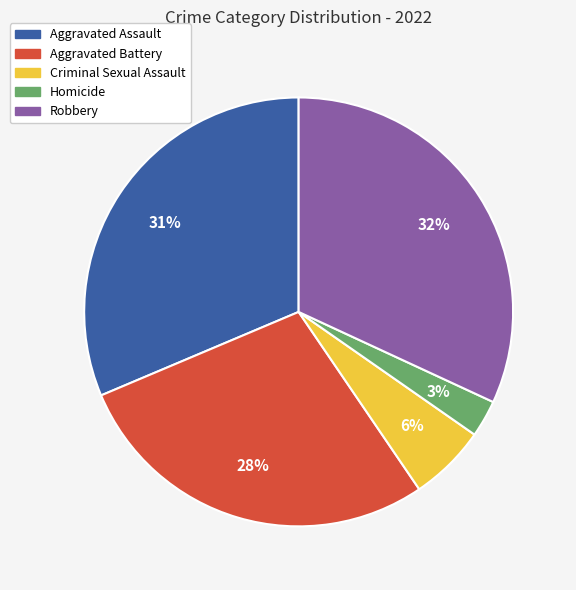

Which slice is the largest?

Robbery